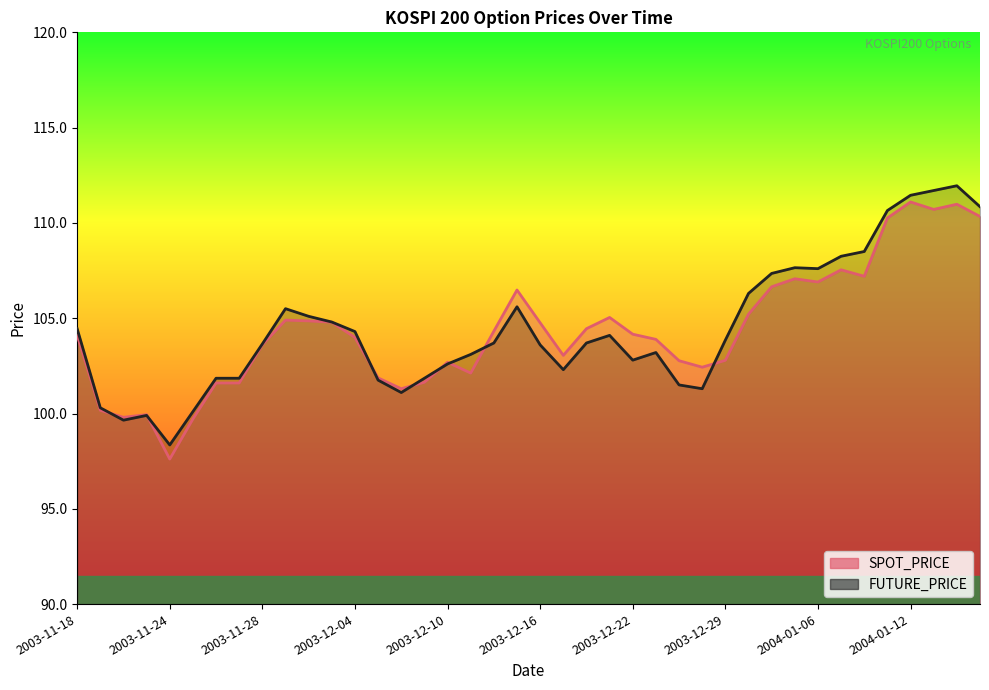

How many interior local valleys does the FUTURE_PRICE series have?

7